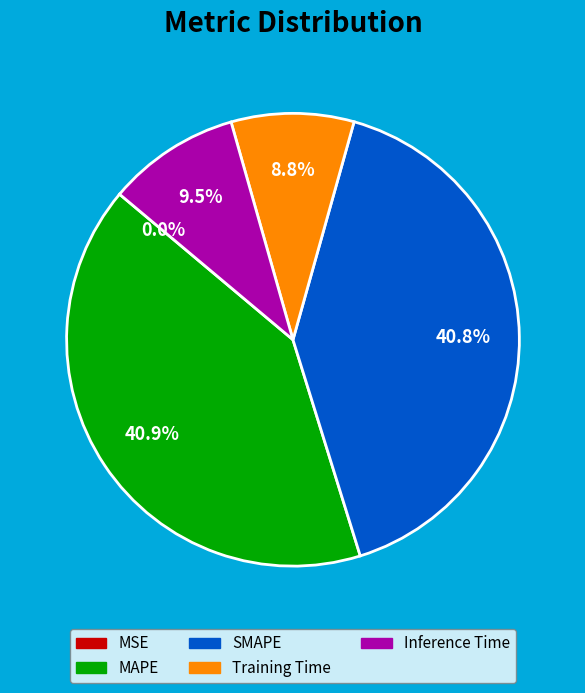

Which has a higher value, SMAPE or Inference Time?

SMAPE